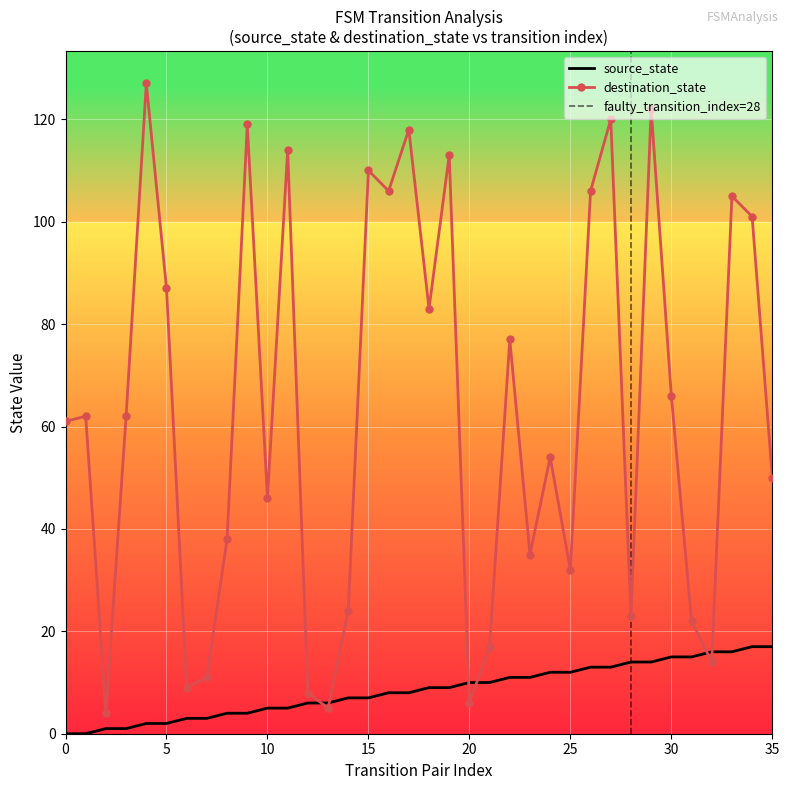

At which label is source_state closest to 8?

16